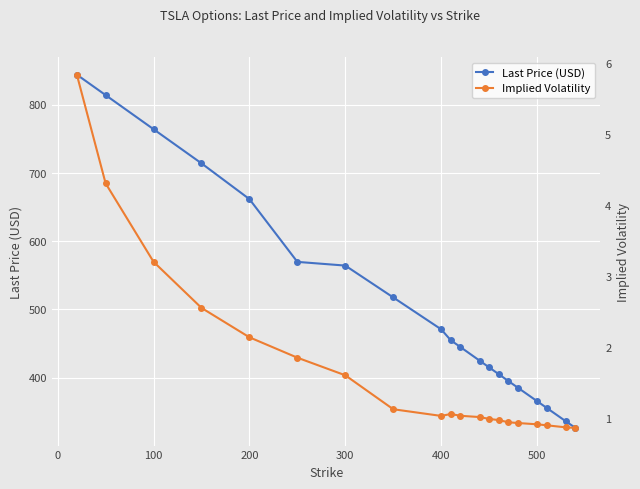

How many distinct data groups are displayed?

2